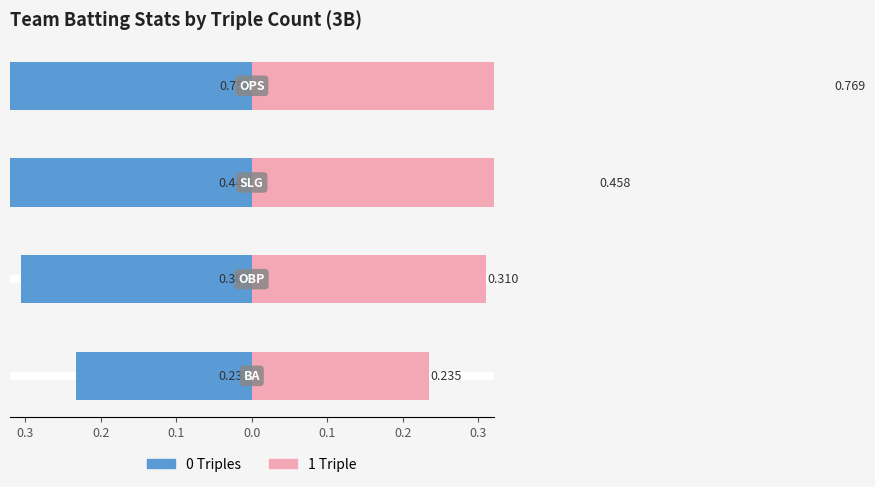

What is the average value of the 1 Triple series?

0.4